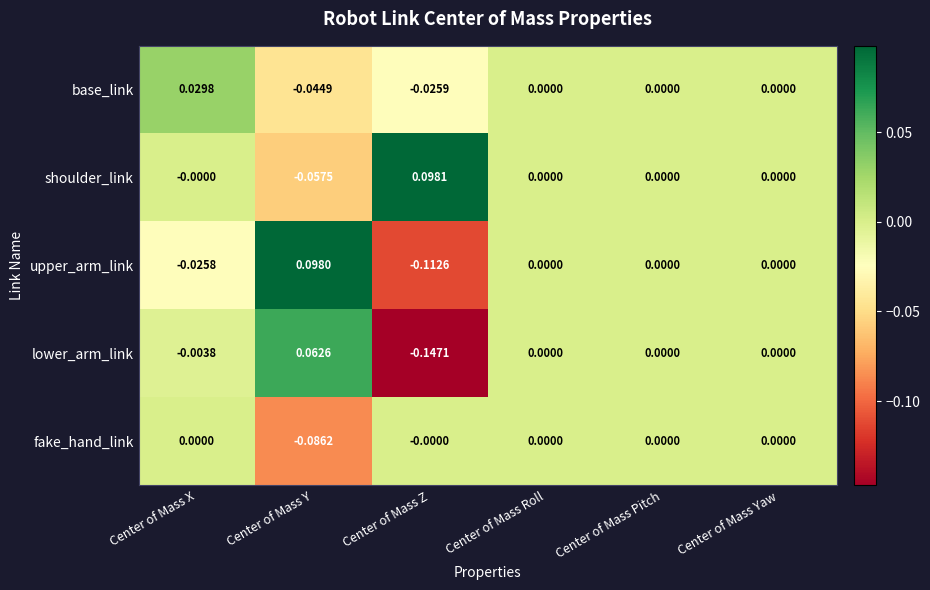

At which category is the sum across all series the highest?

Center of Mass X